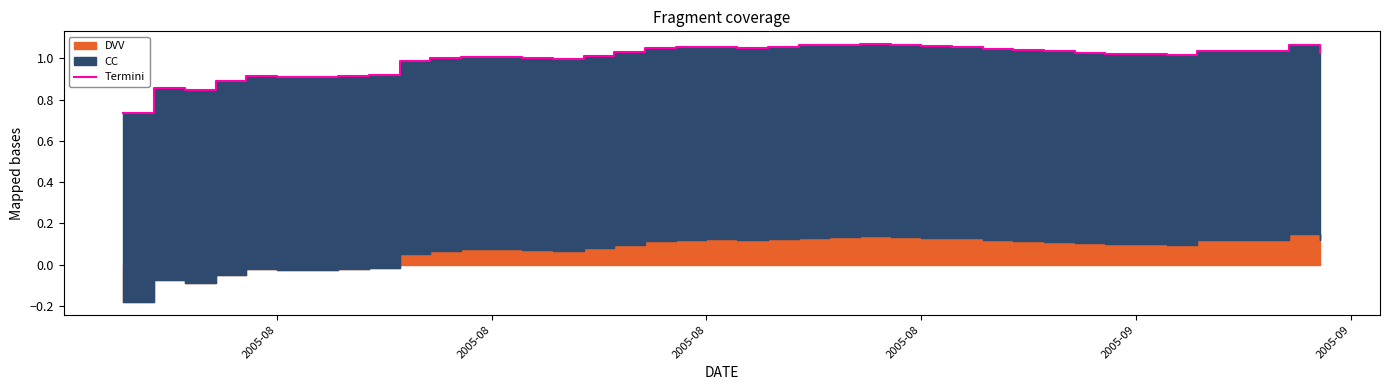

What is the ratio of the value at 19 to the value at 27?

1.0